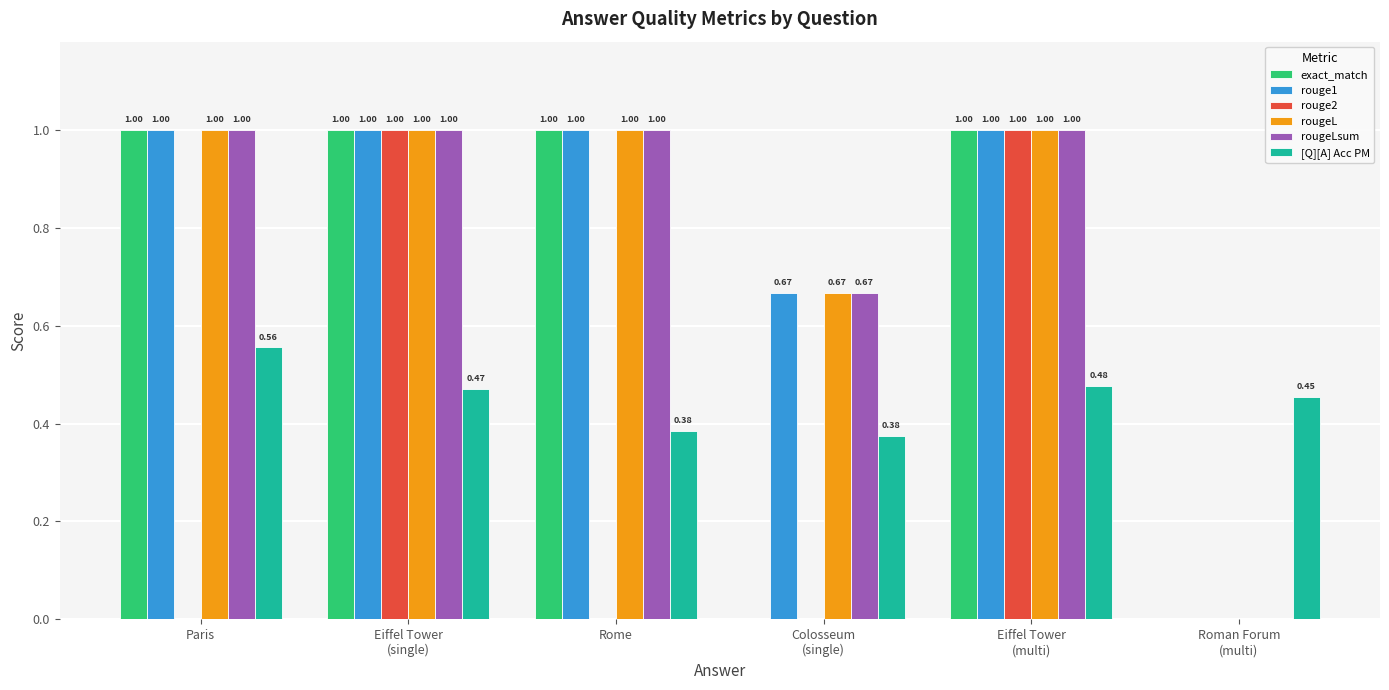

What is the sum of all exact_match values?

4.0